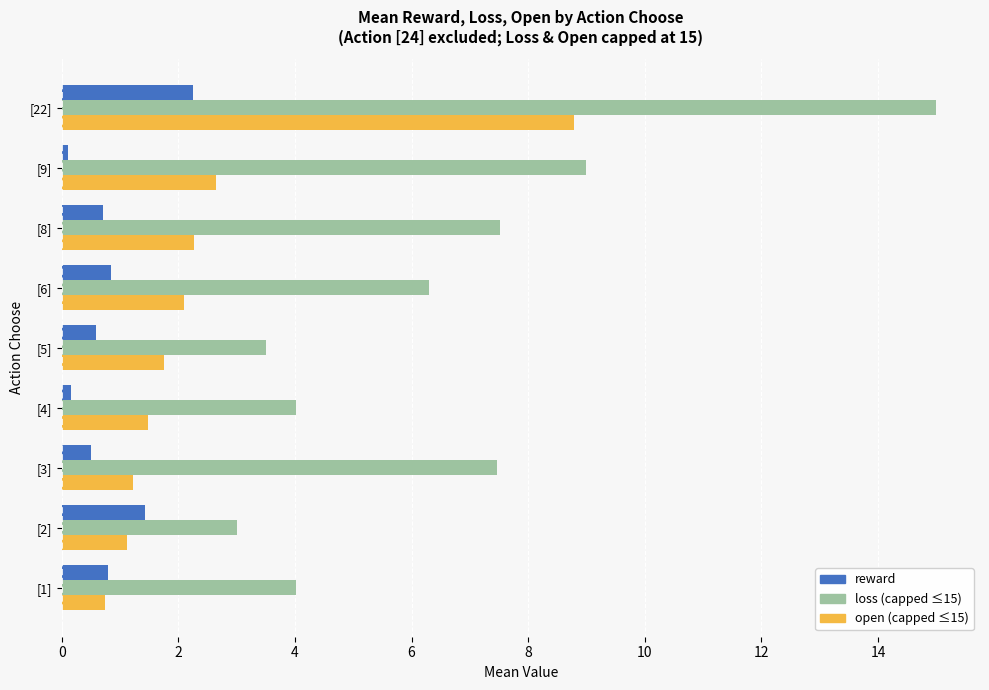

Which series has the largest total across all categories?

loss (capped ≤15)